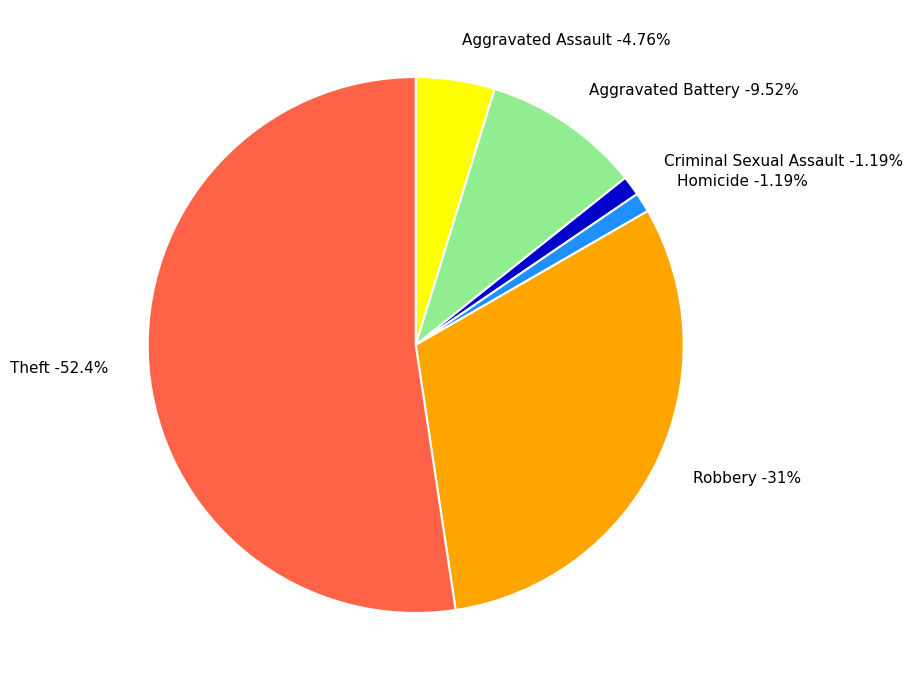

To the nearest percent, what is the combined percentage of Criminal Sexual Assault and Aggravated Assault?

6%